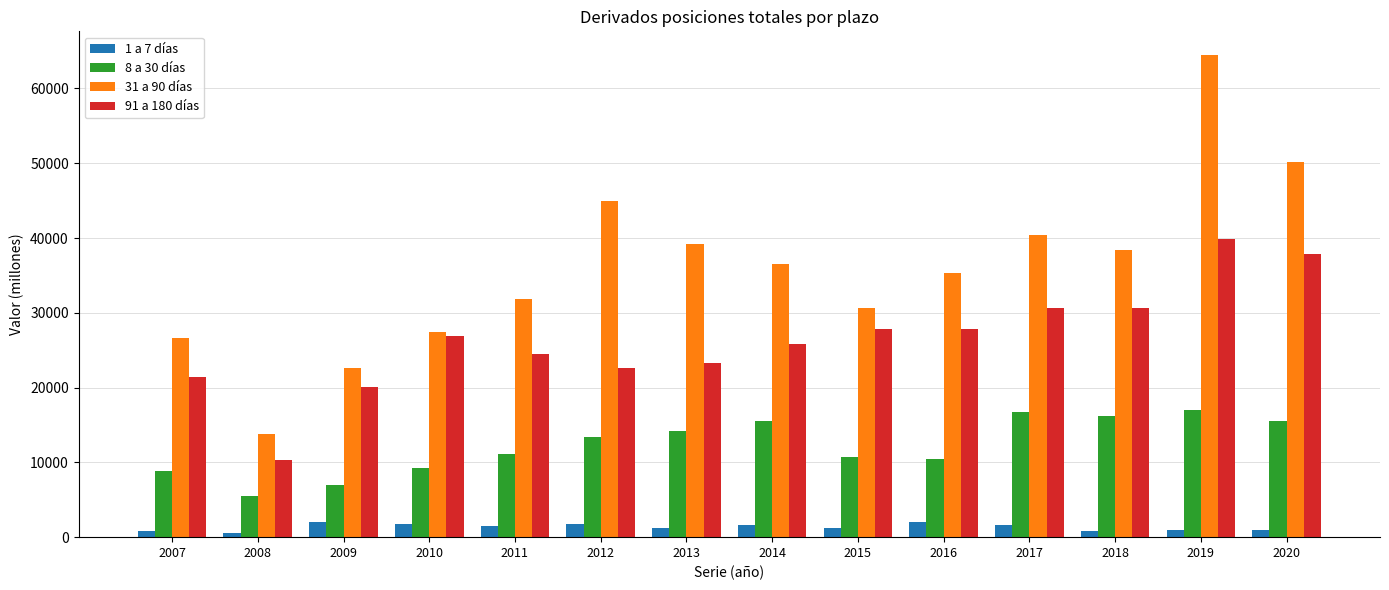

Is it true that 8 a 30 días equals 15603 at 2007?

False